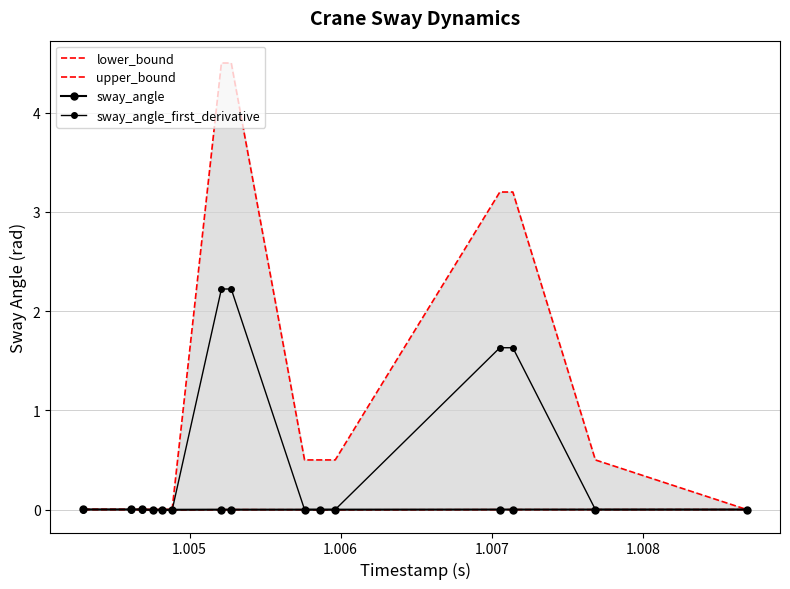

How many positive values does the sway_angle series have?

3